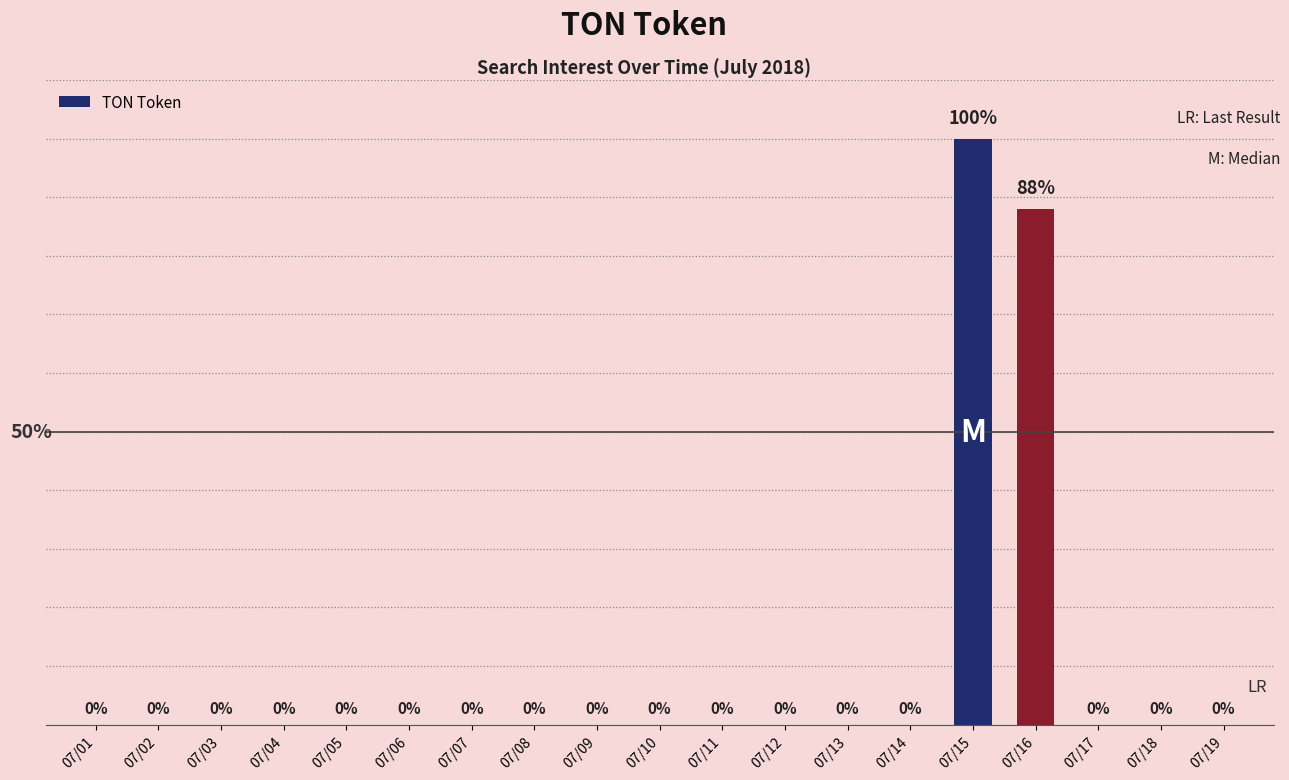

At which category does the chart reach its peak across all series?

07/15